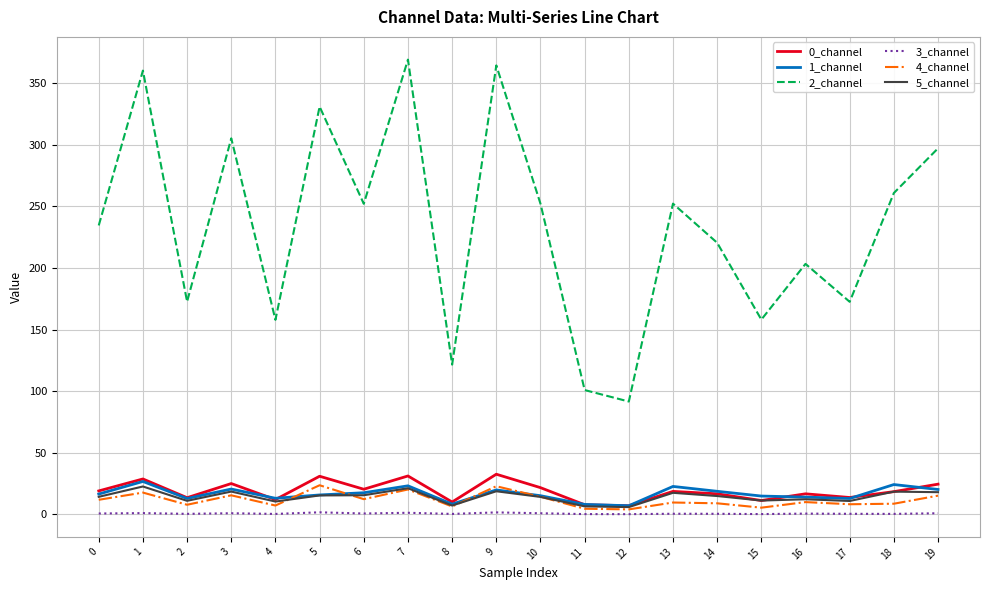

True or false: 3_channel and 1_channel cross at least once.

False